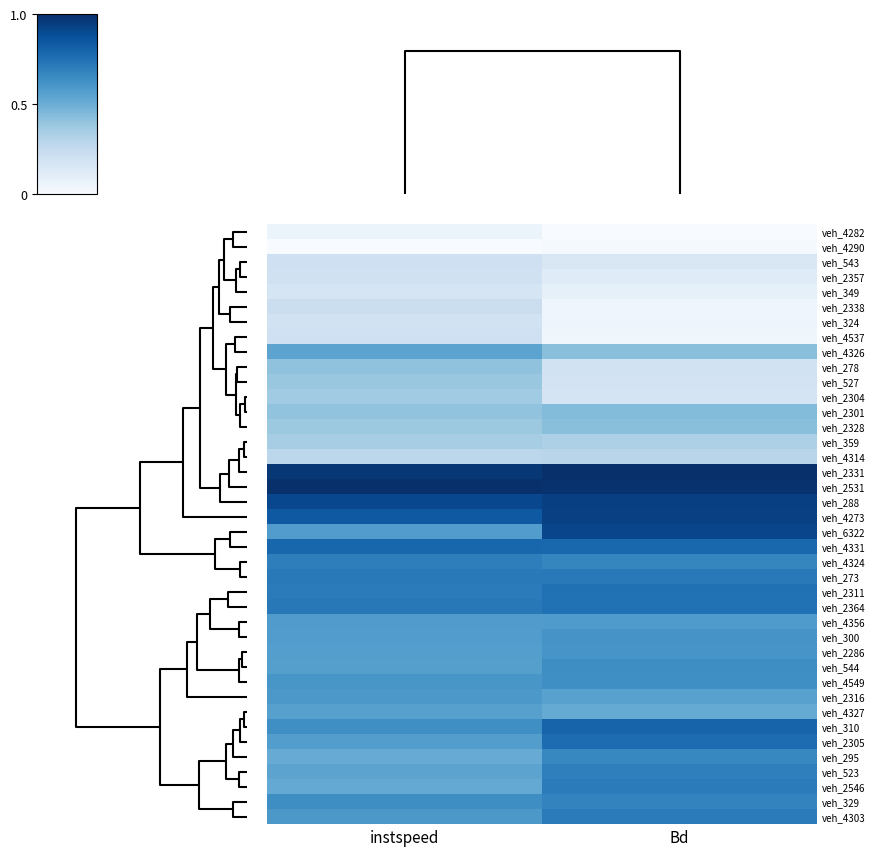

What is the greatest value displayed?

1.0